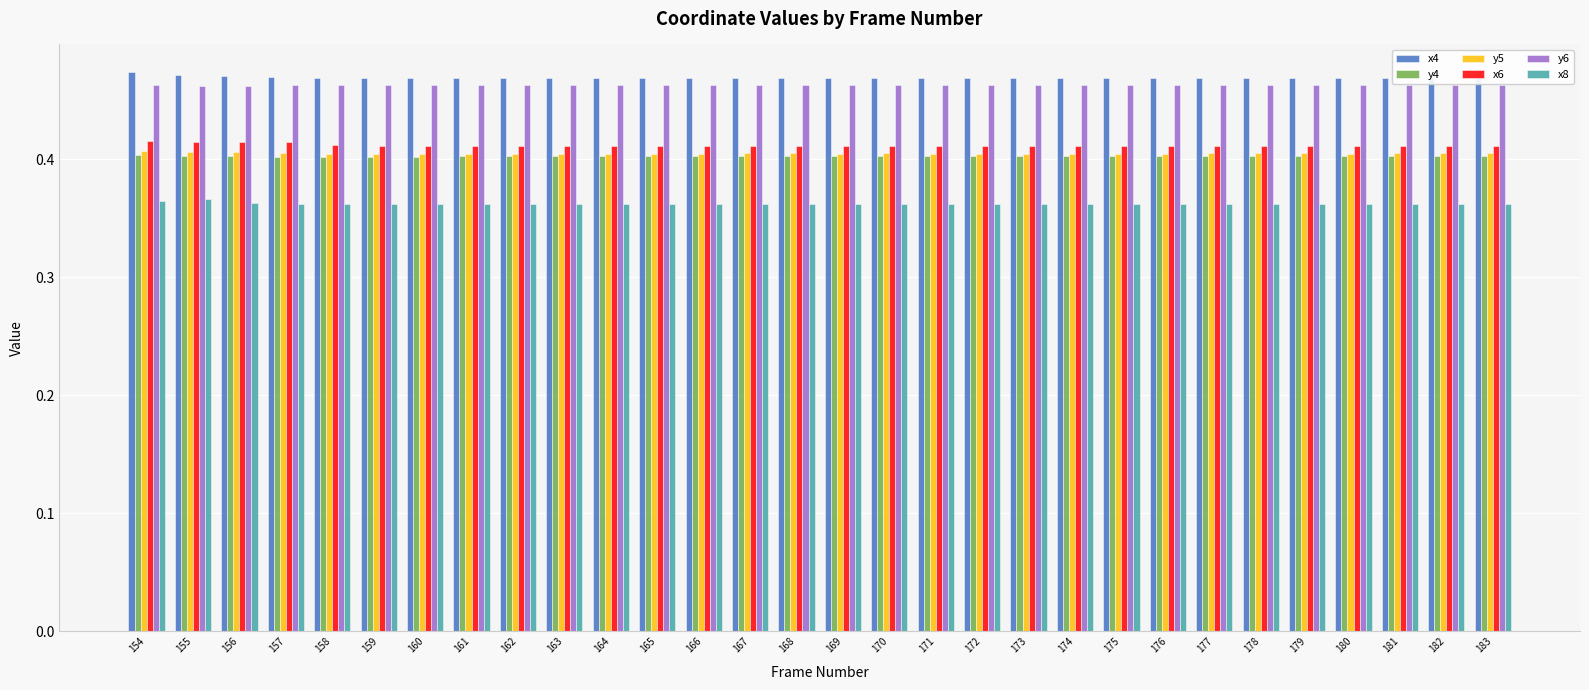

What is the value of the x6 bar at the 2nd from the left?

0.4